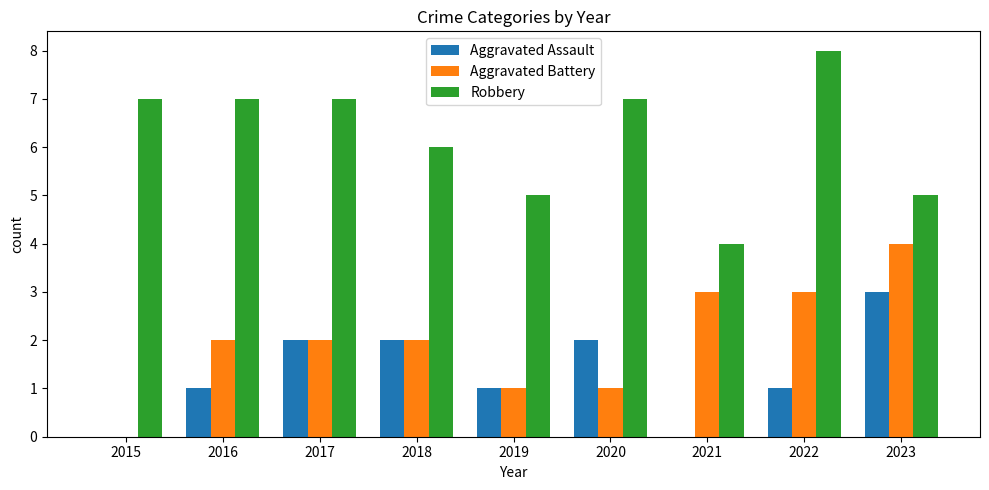

Reading left to right, extract all data points from this chart.

Aggravated Assault: 2015=0	2016=1	2017=2	2018=2	2019=1	2020=2	2021=0	2022=1	2023=3
Aggravated Battery: 2015=0	2016=2	2017=2	2018=2	2019=1	2020=1	2021=3	2022=3	2023=4
Robbery: 2015=7	2016=7	2017=7	2018=6	2019=5	2020=7	2021=4	2022=8	2023=5